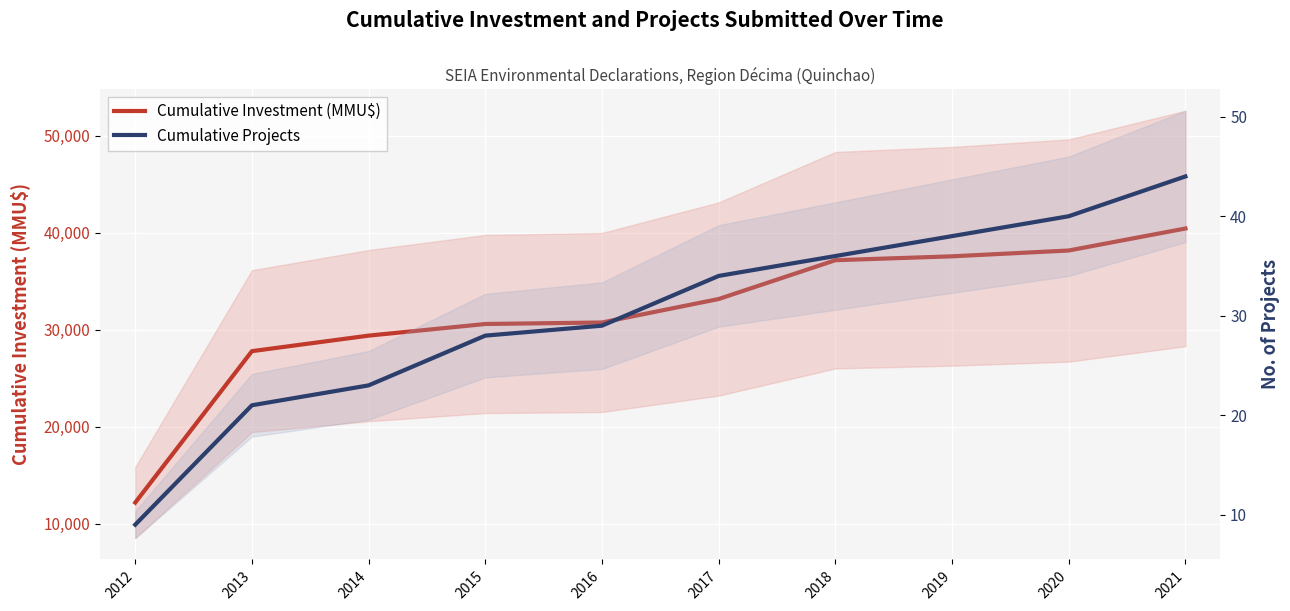

Is the value of Cumulative Investment (MMU$) at 2015 greater than the value of Cumulative Projects at 2019?

Yes